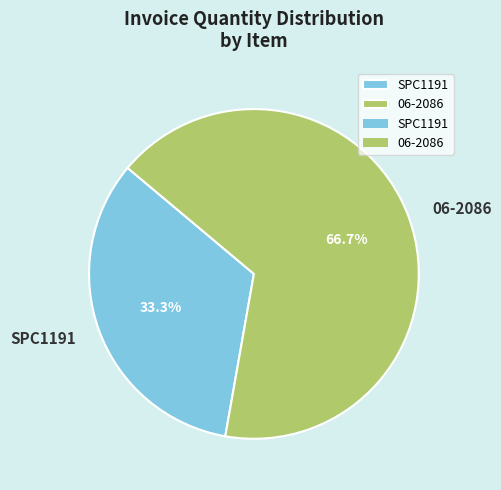

Does SPC1191 account for over 50% of the chart?

No